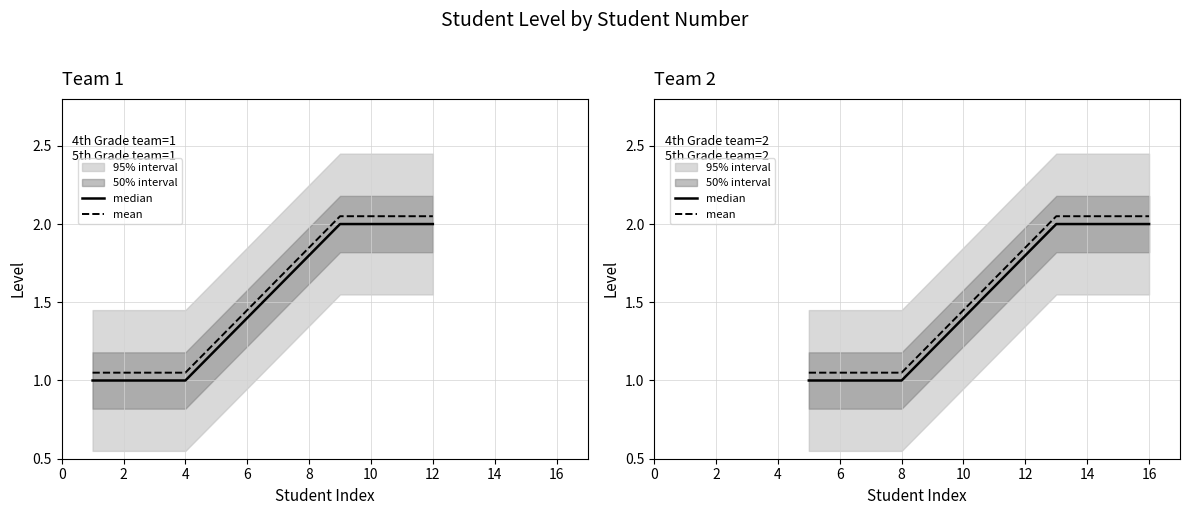

List the series in order of their peak value, lowest first.

median, mean